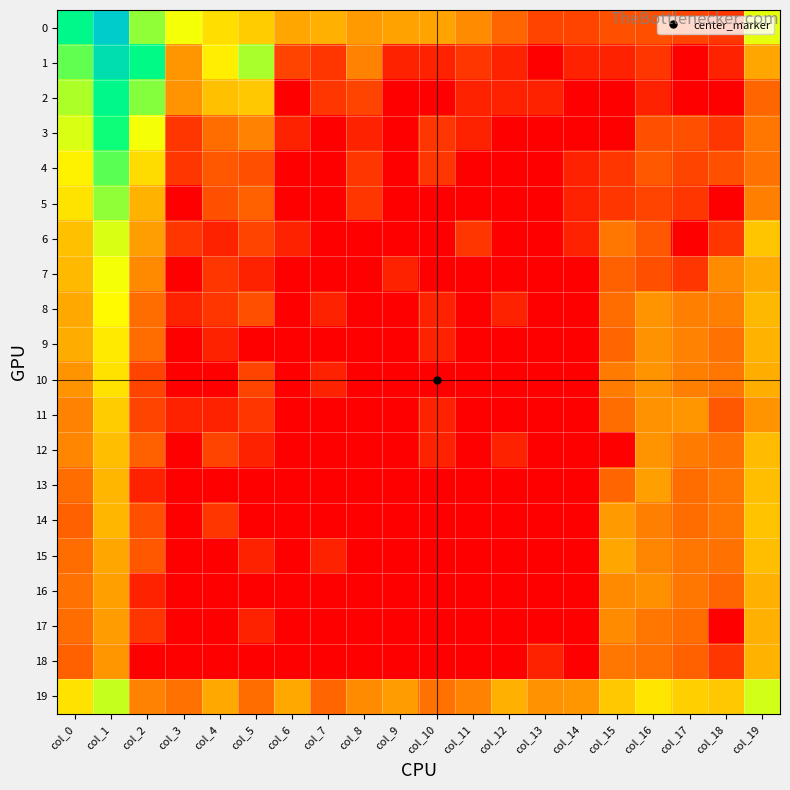

At which category does the chart reach its peak across all series?

col_1